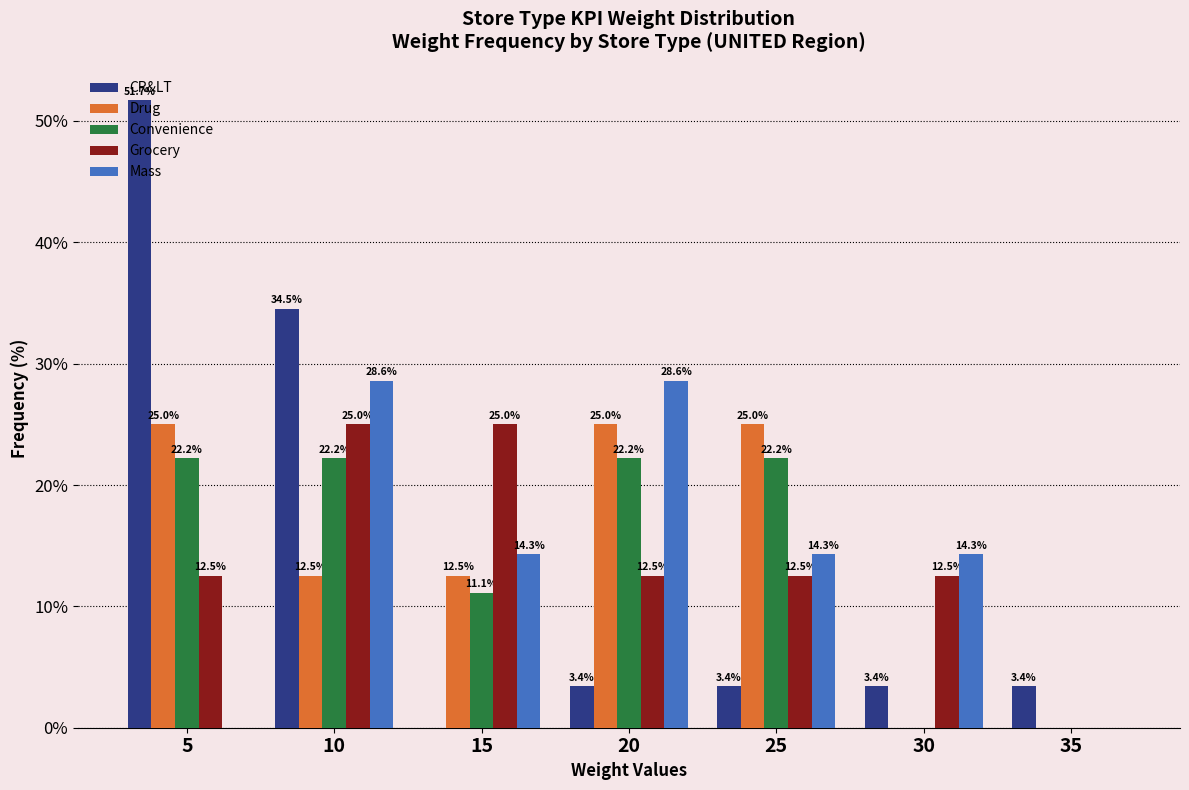

Reading left to right, extract all data points from this chart.

CR&LT: 51.7	34.5	0.0	3.4	3.4	3.4	3.4
Drug: 25.0	12.5	12.5	25.0	25.0	0.0	0.0
Convenience: 22.2	22.2	11.1	22.2	22.2	0.0	0.0
Grocery: 12.5	25.0	25.0	12.5	12.5	12.5	0.0
Mass: 0.0	28.6	14.3	28.6	14.3	14.3	0.0